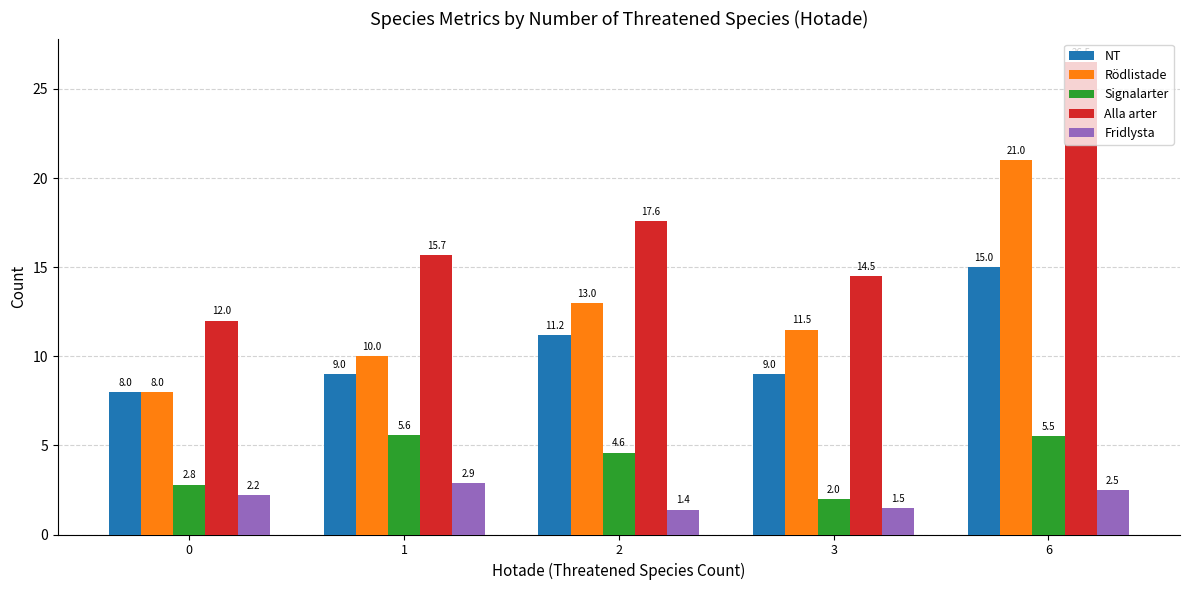

How many values in the Rödlistade series exceed 11?

3